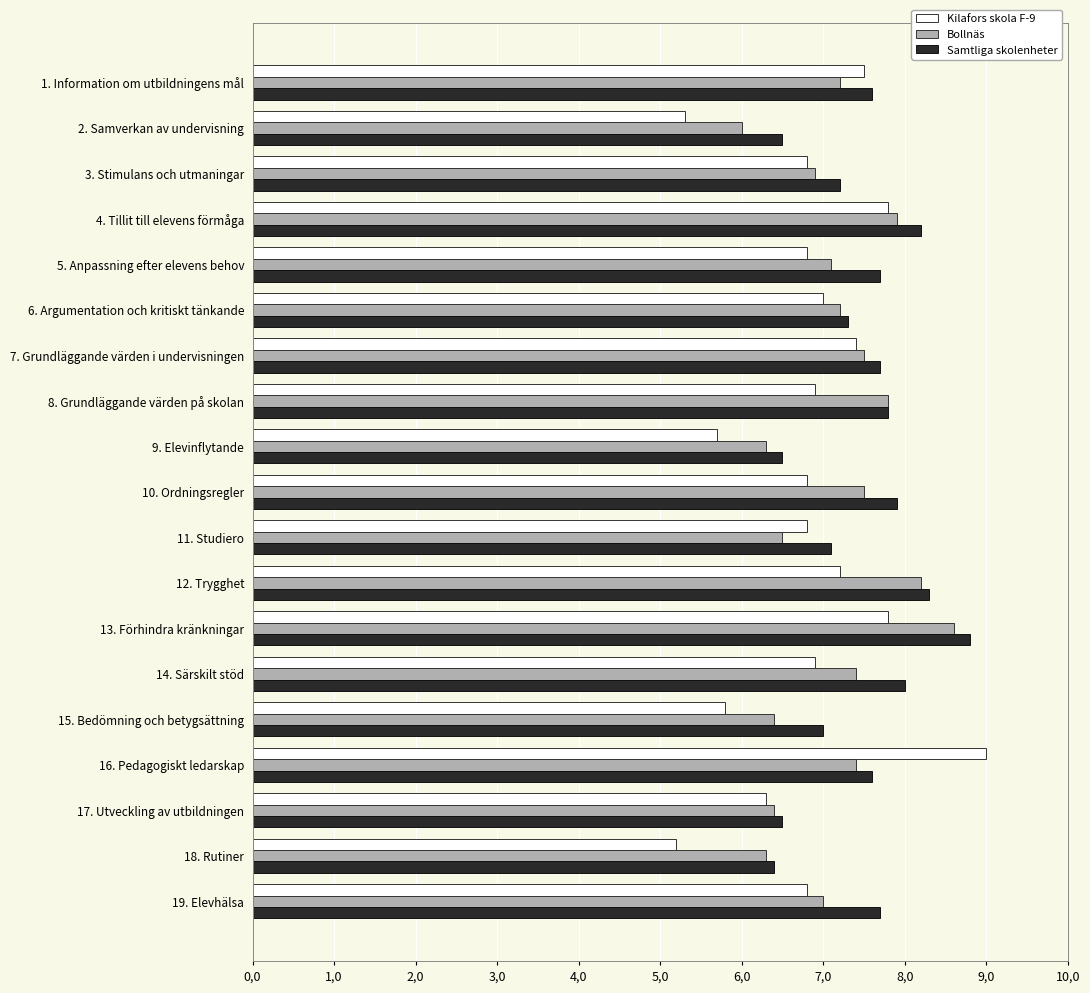

What are all the series names shown in the legend?

Kilafors skola F-9, Bollnäs, Samtliga skolenheter